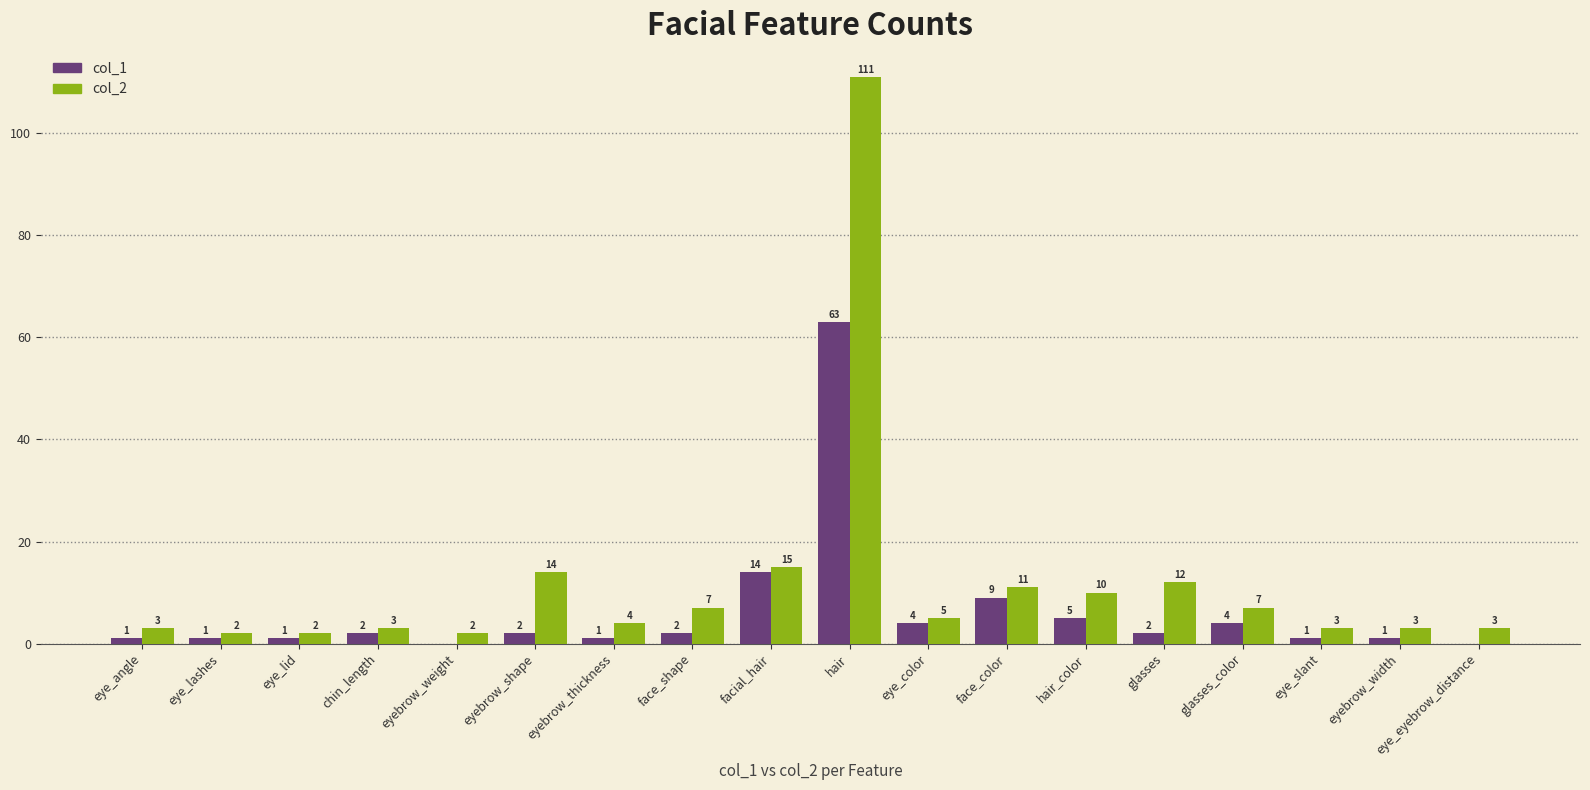

Reading right to left, extract all data points from this chart.

col_1: 0	1	1	4	2	5	9	4	63	14	2	1	2	0	2	1	1	1
col_2: 3	3	3	7	12	10	11	5	111	15	7	4	14	2	3	2	2	3